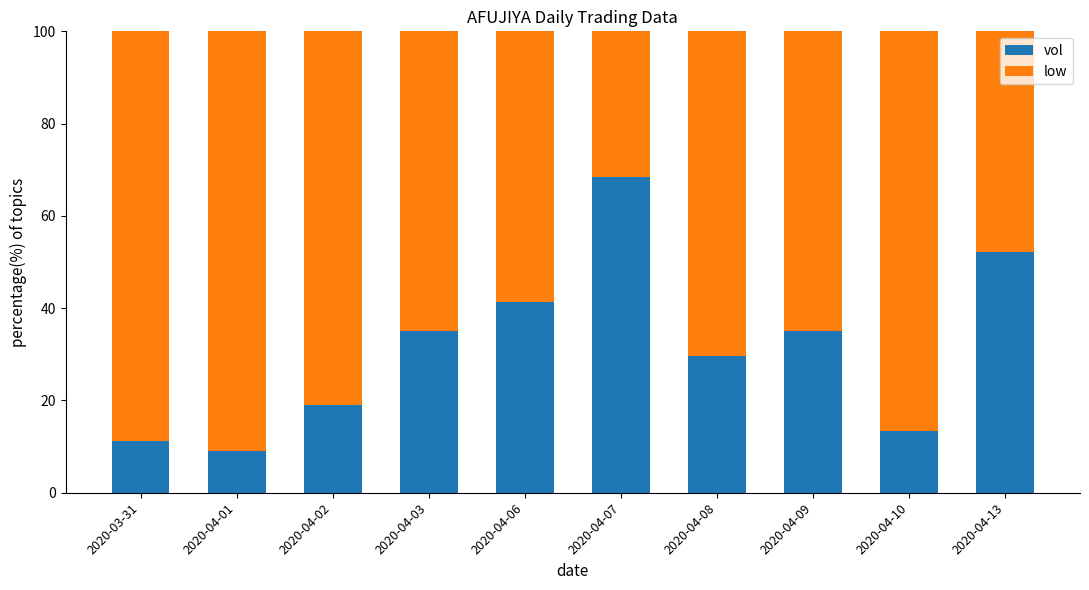

What is the difference between the maximum and minimum values in the vol series?

59.4